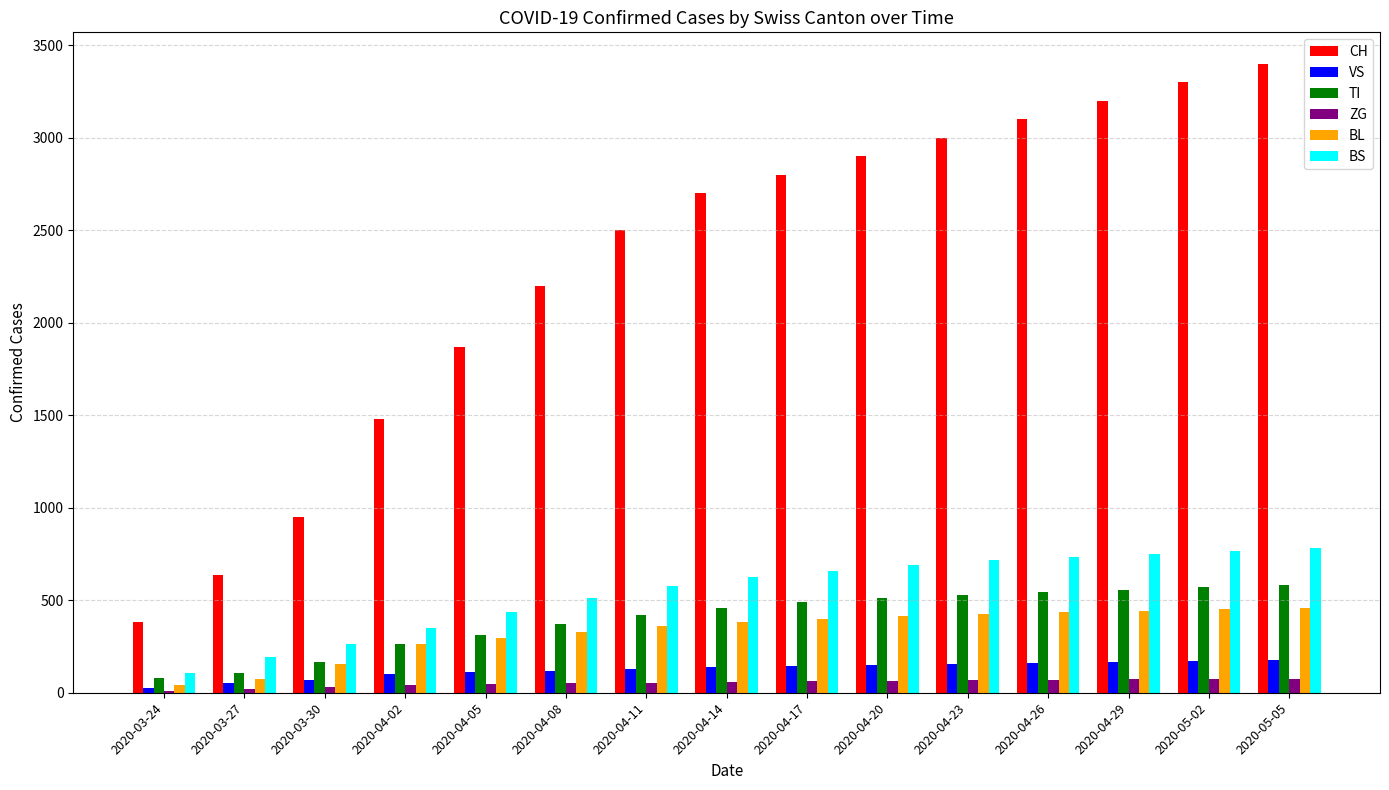

How many data points does each series have?

15